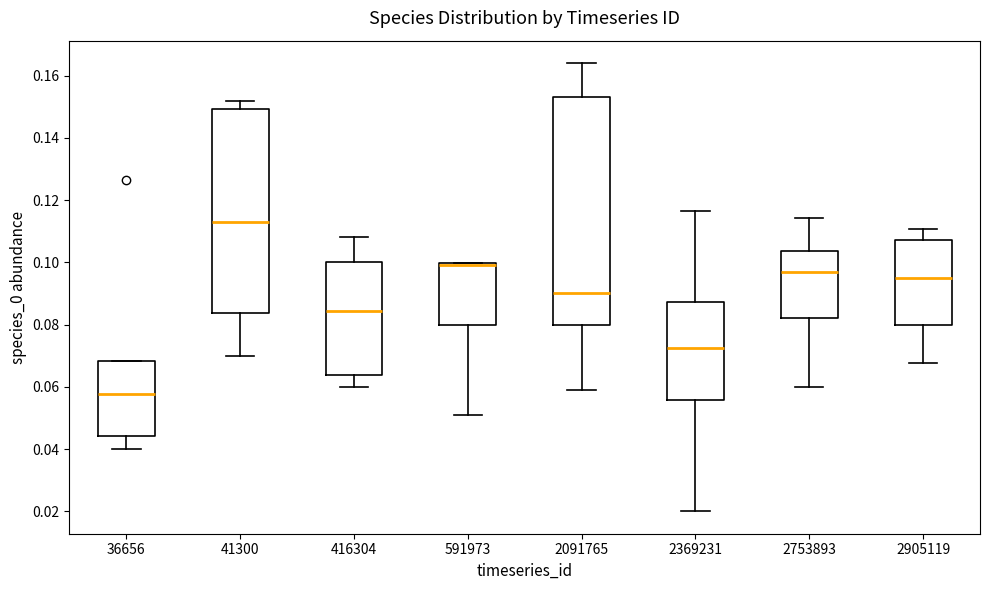

Reading left to right, transcribe this box plot: for each box, give where its median line is, the range the box spans, and where its two whiskers end, as read against the y-axis. The values are not printed on the chart, so give them approximately, as read against the axis.

36656: median 0.058, box 0.044 to 0.068, whiskers 0.040 to 0.068
41300: median 0.112, box 0.084 to 0.150, whiskers 0.070 to 0.152
416304: median 0.084, box 0.064 to 0.100, whiskers 0.060 to 0.108
591973: median 0.100 (drawn on the box's upper edge), box 0.080 to 0.100, whiskers 0.050 to 0.100
2091765: median 0.090, box 0.080 to 0.154, whiskers 0.058 to 0.164
2369231: median 0.072, box 0.056 to 0.088, whiskers 0.020 to 0.116
2753893: median 0.096, box 0.082 to 0.104, whiskers 0.060 to 0.114
2905119: median 0.094, box 0.080 to 0.108, whiskers 0.068 to 0.110